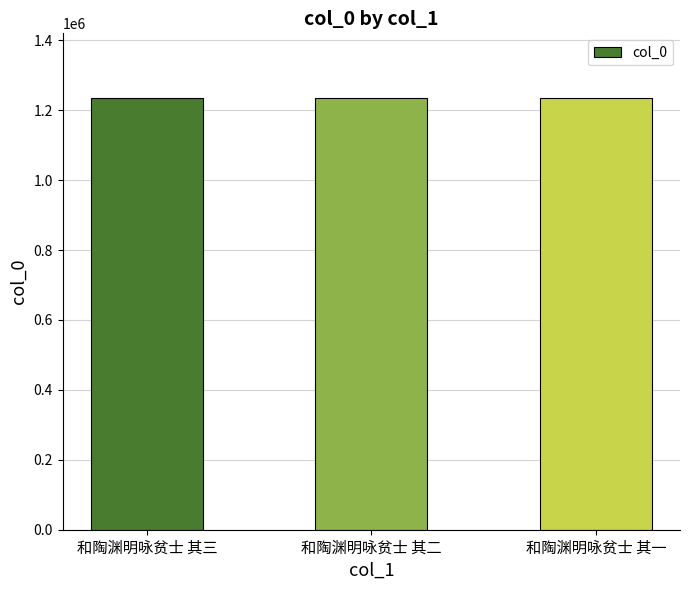

Are the bars horizontal?

No